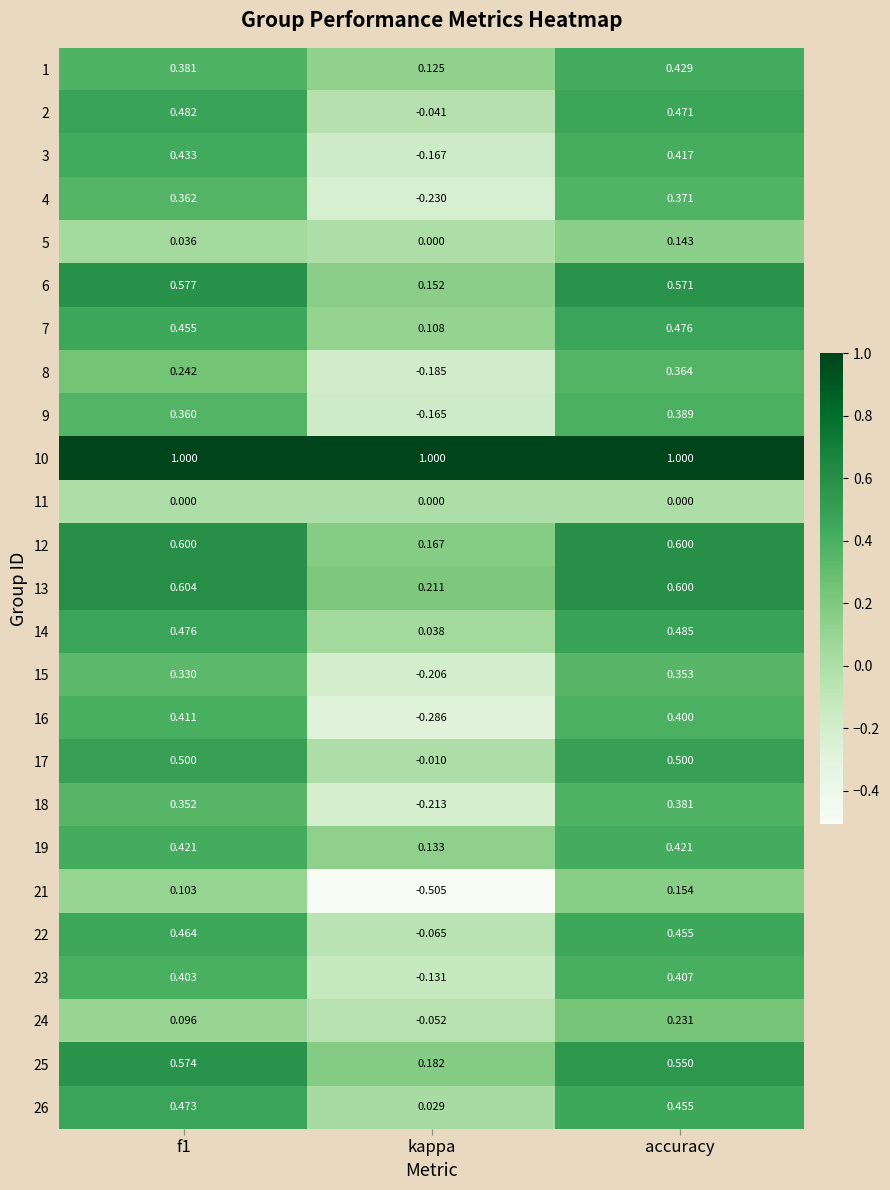

Which series has the largest total across all categories?

10